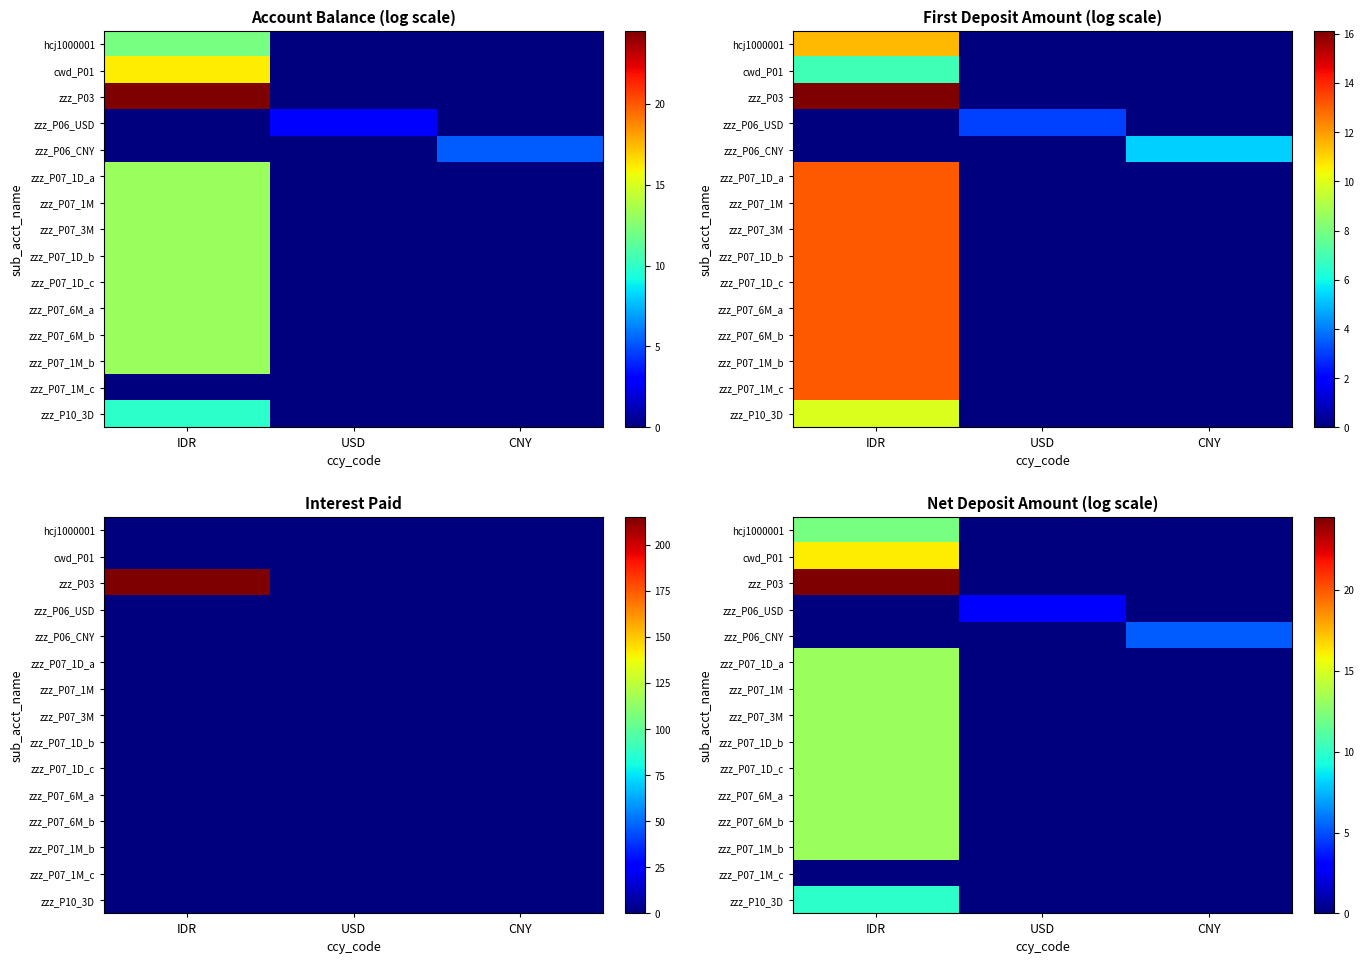

How many series are shown in this chart?

15